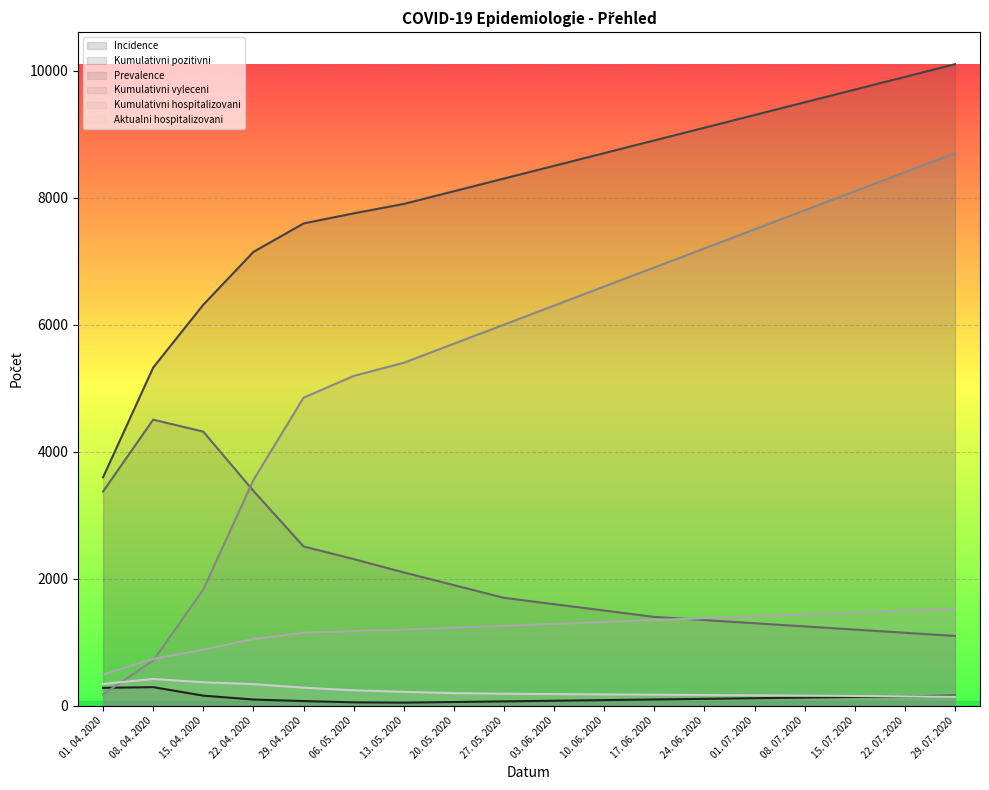

What is the minimum value for Prevalence?

1100